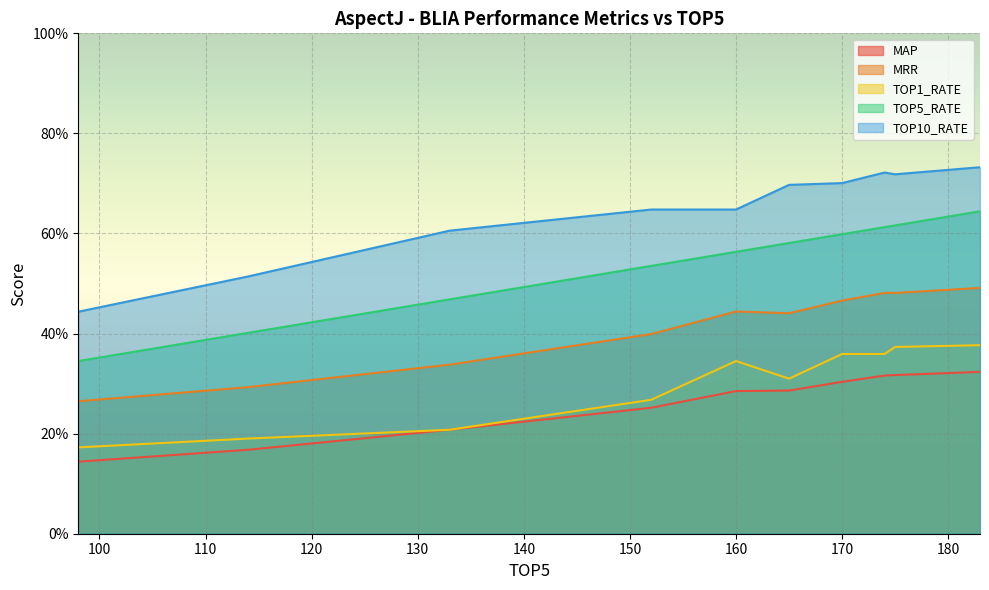

True or false: TOP10_RATE and MAP cross at least once.

False